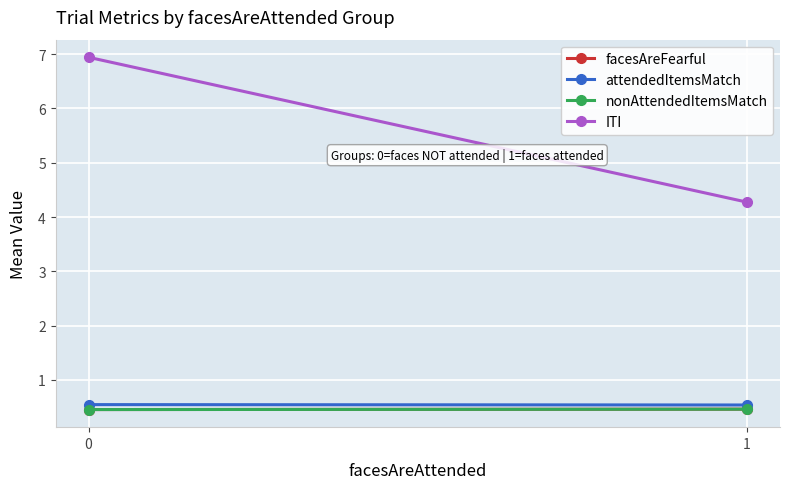

What is the value of the nonAttendedItemsMatch point at the 1st from the left?

0.5